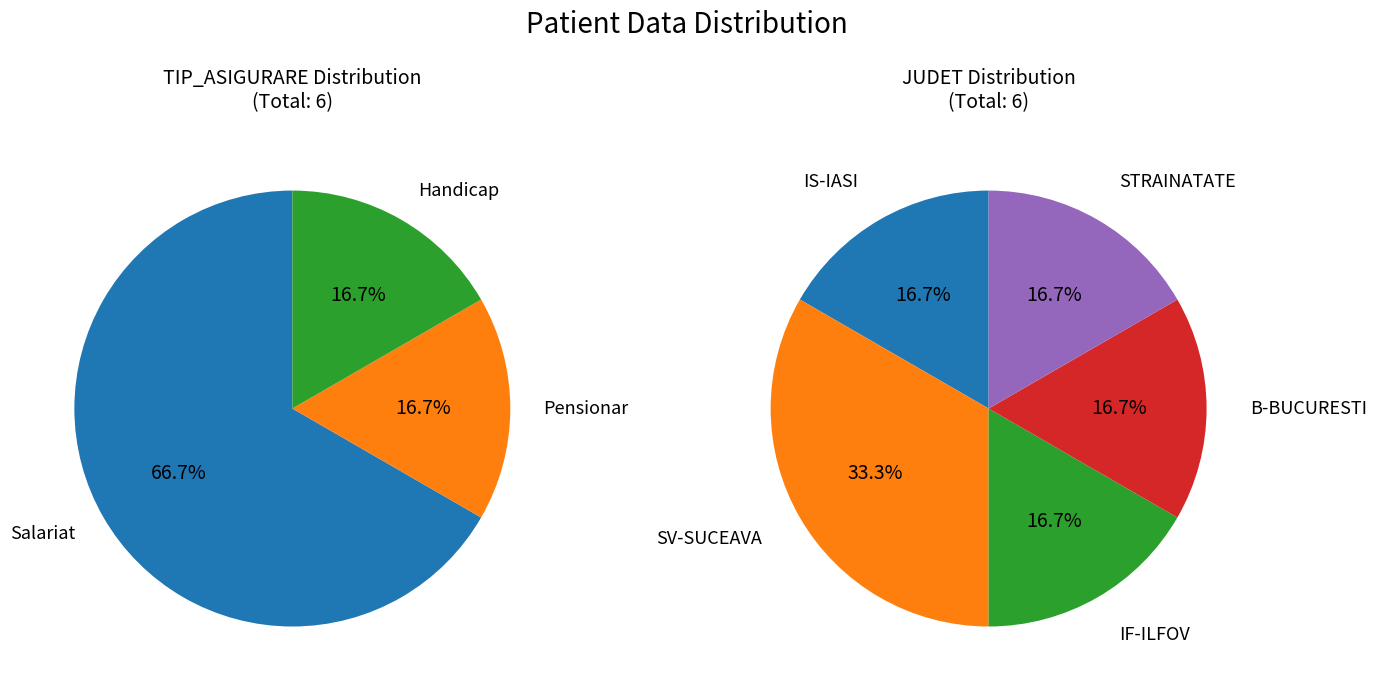

Rank the categories by value from lowest to highest.

Pensionar, Handicap, Salariat